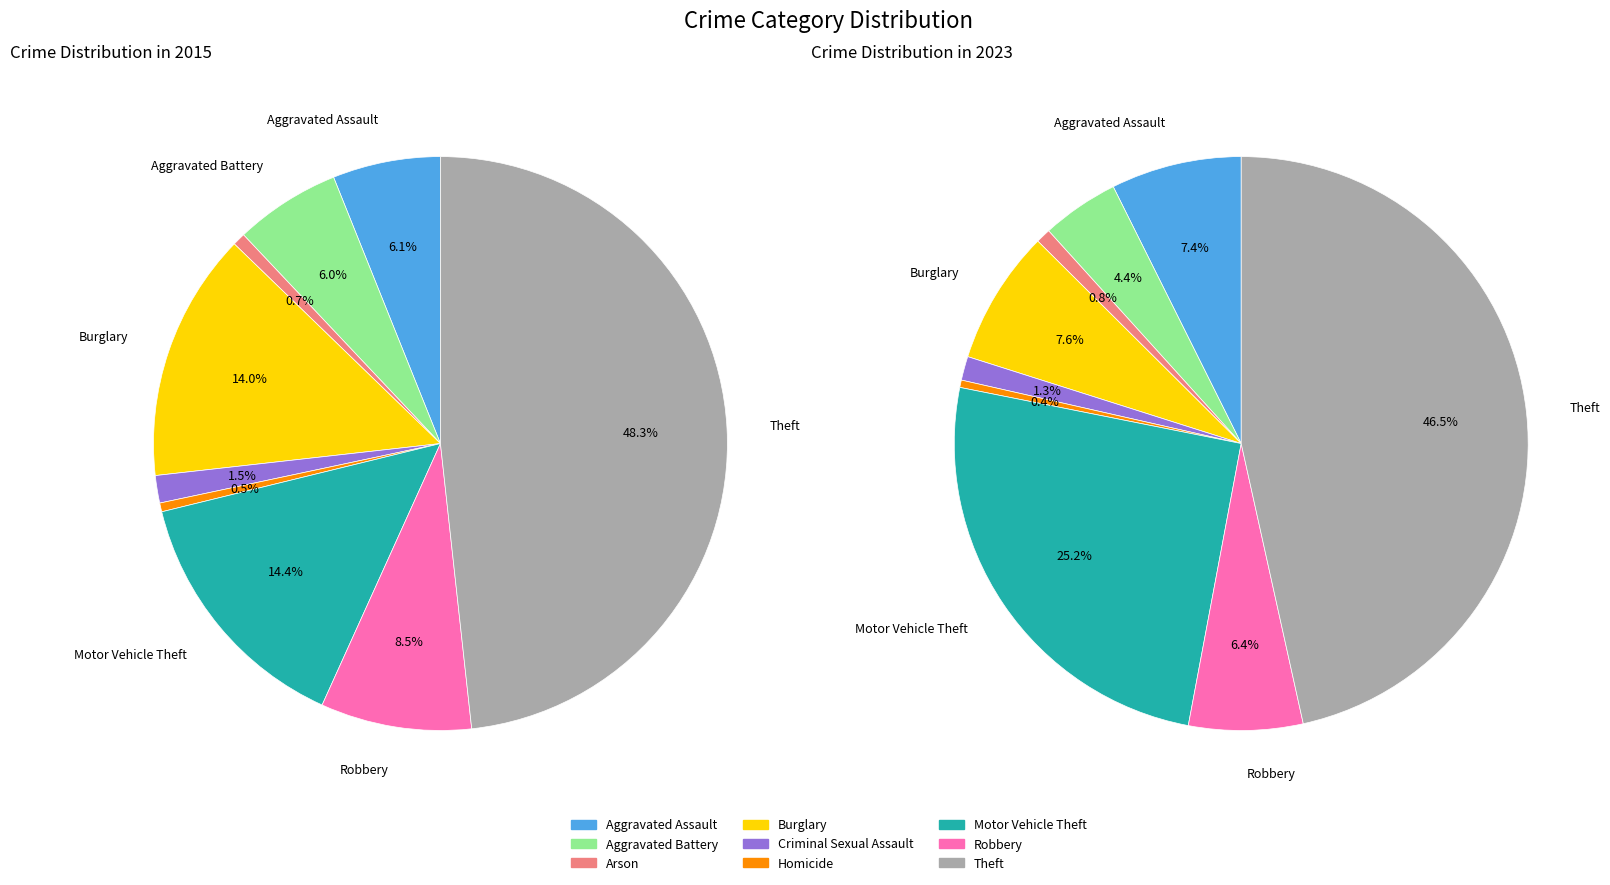

To the nearest percent, what percentage of the pie is Robbery?

6%